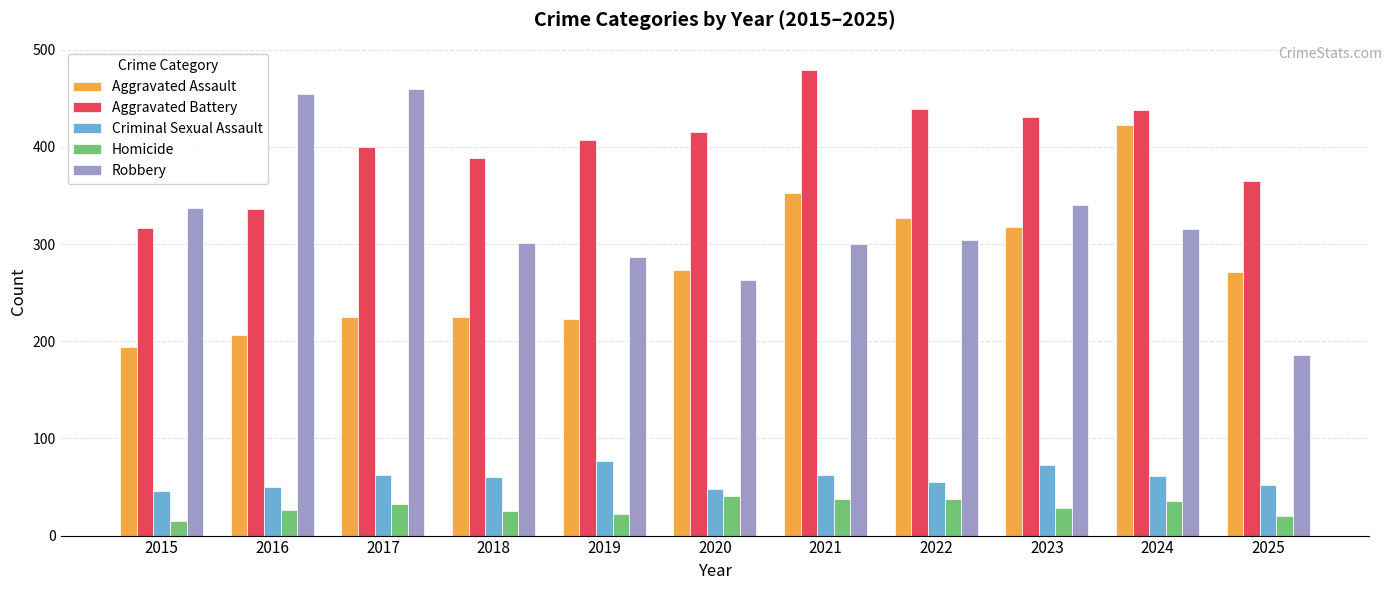

What is the minimum value for Homicide?

15